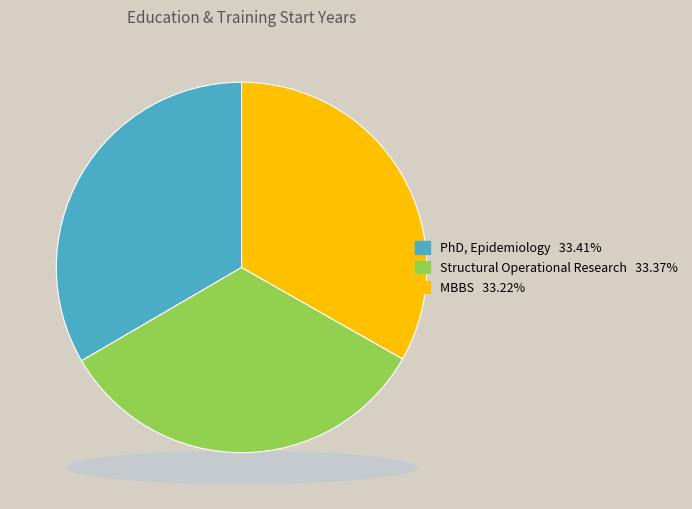

How many slices are in this pie chart?

3